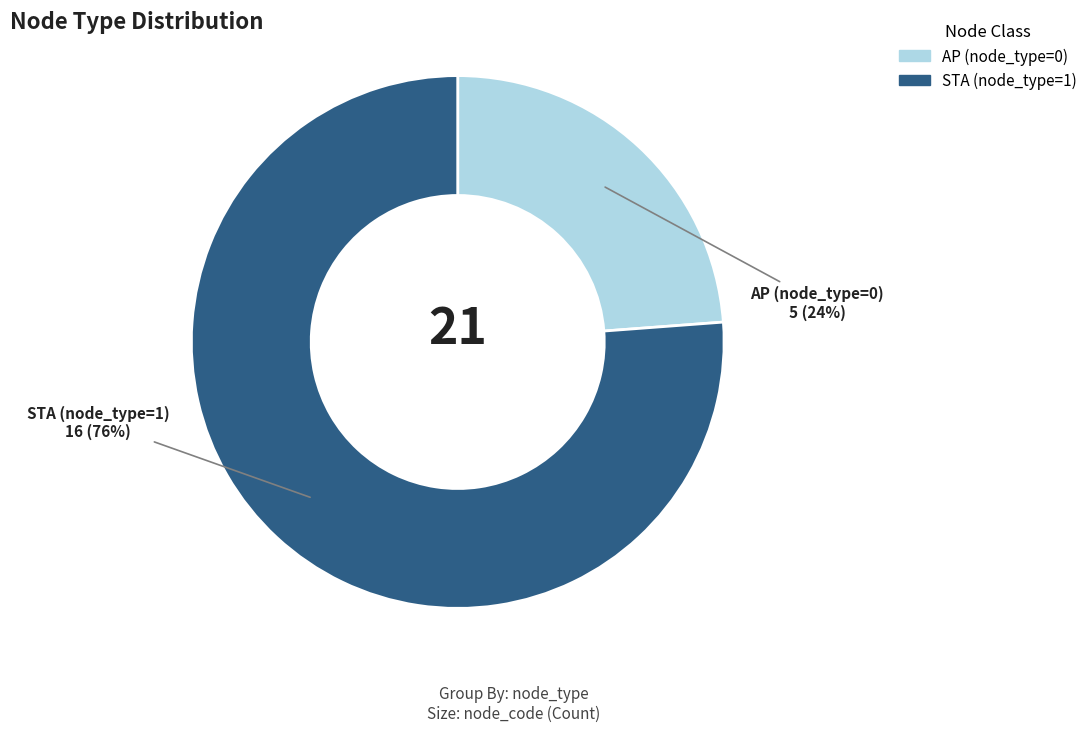

How many segments does this pie chart have?

2